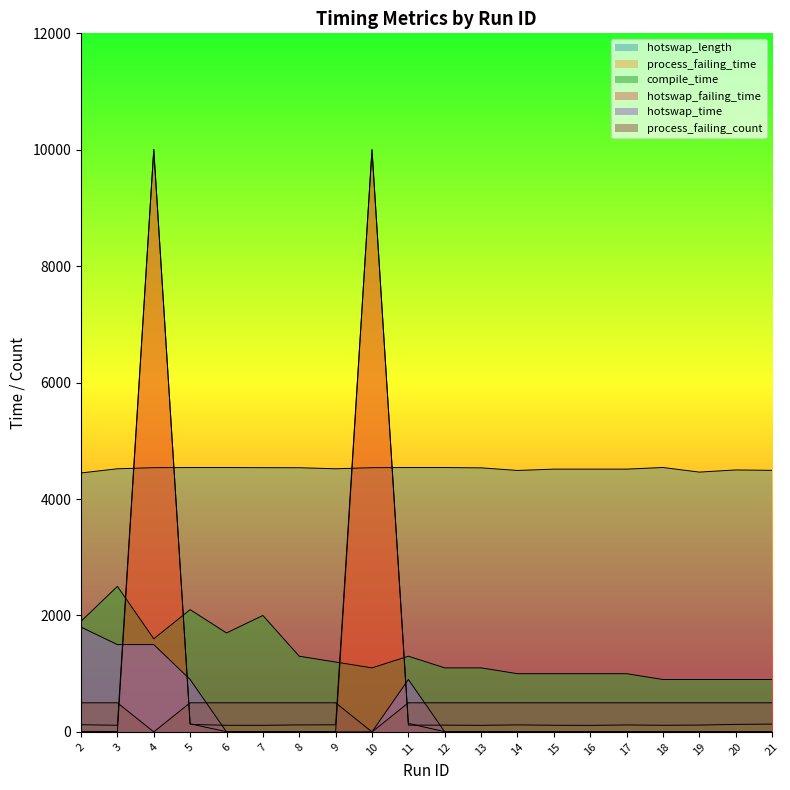

True or false: process_failing_count and compile_time cross at least once.

False